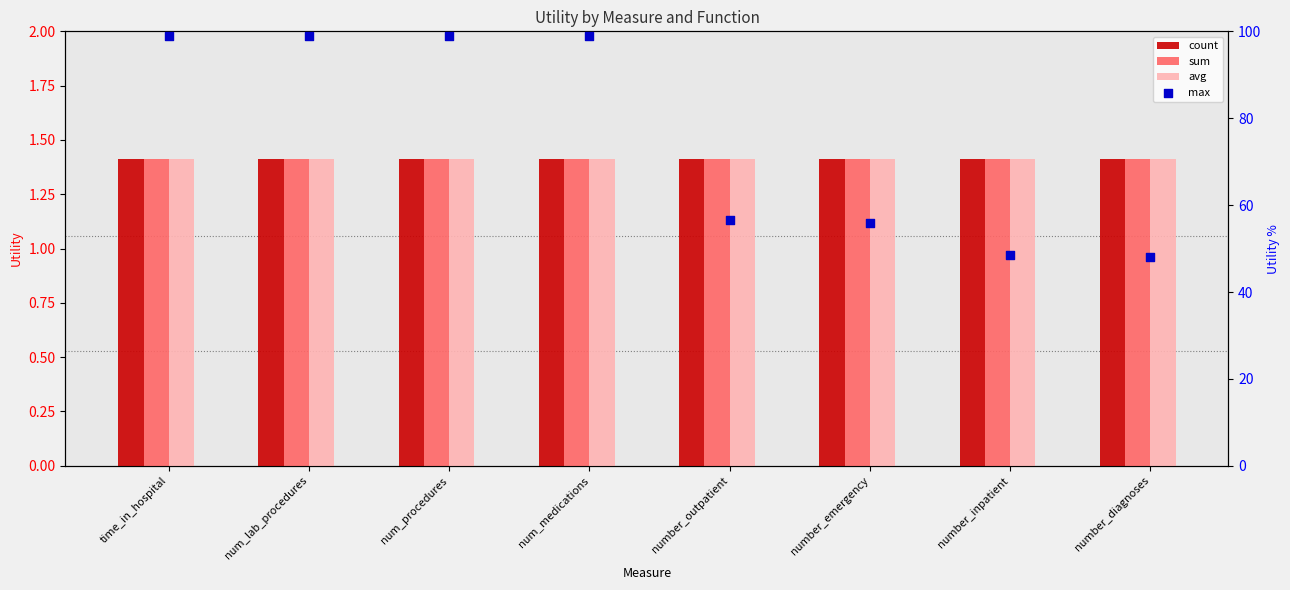

Which series has the widest spread of Y values?

max